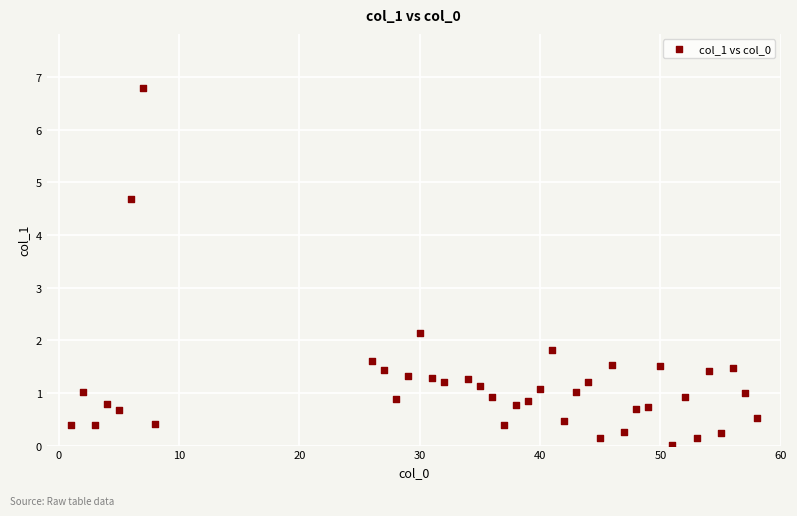

What Y value in the scatter plot is closest to 3?

2.1